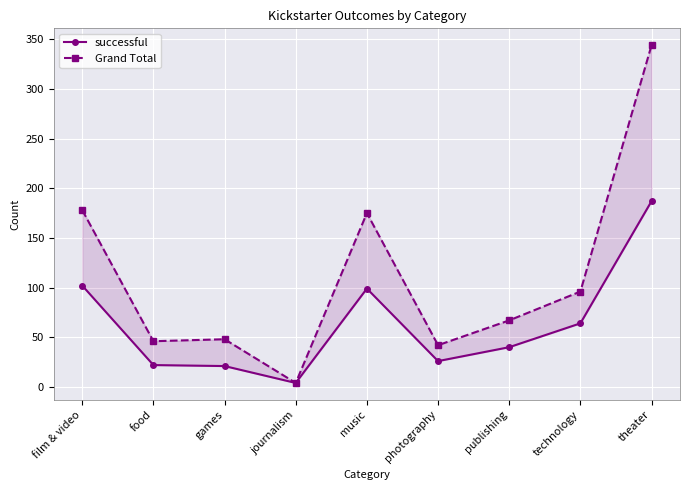

At which category is the sum across all series the highest?

theater